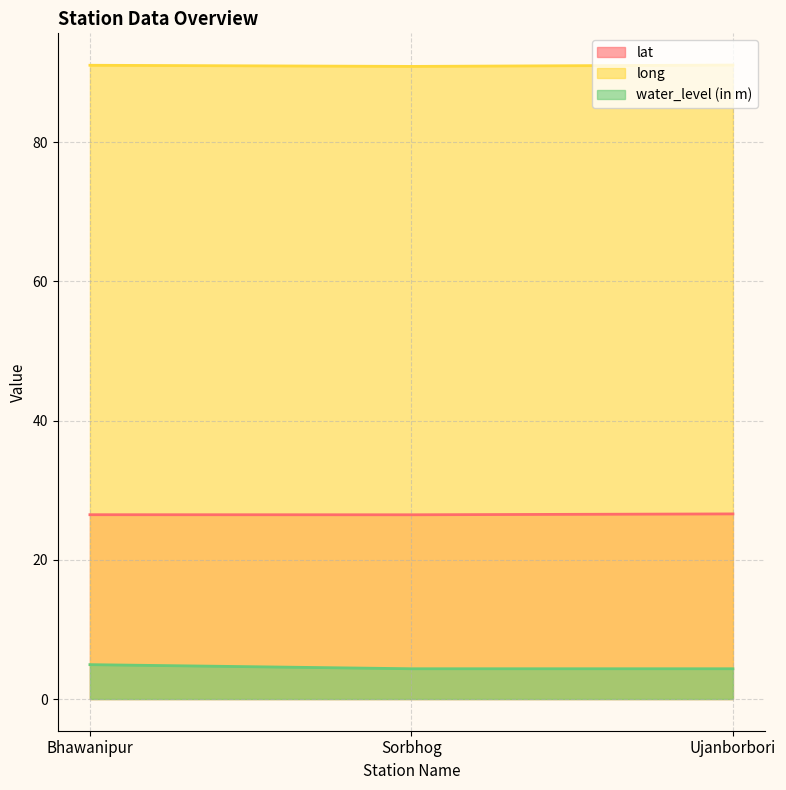

At how many categories does at least one series exceed 44?

3